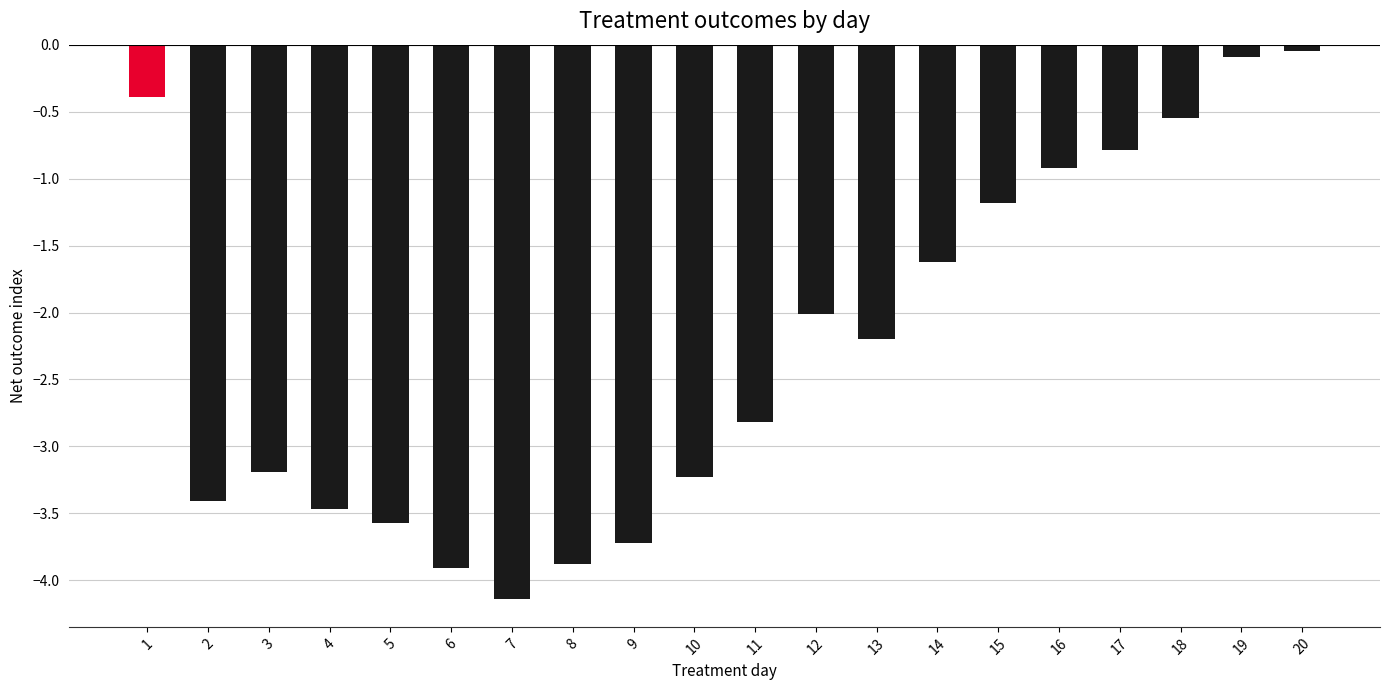

Does the chart contain any negative values?

Yes